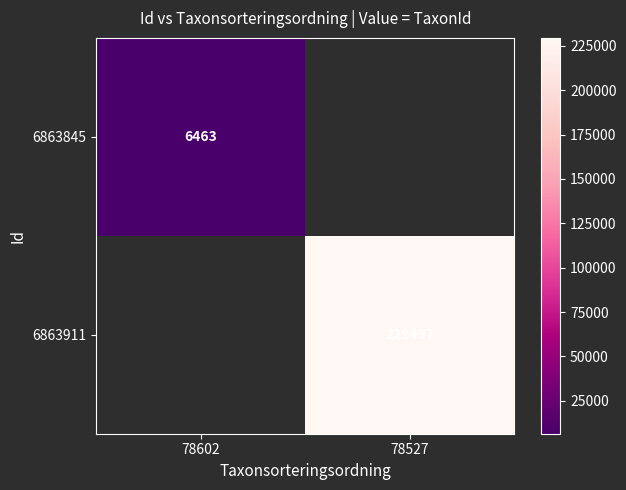

Is it true that 6863845 equals 6463 at 78602?

True